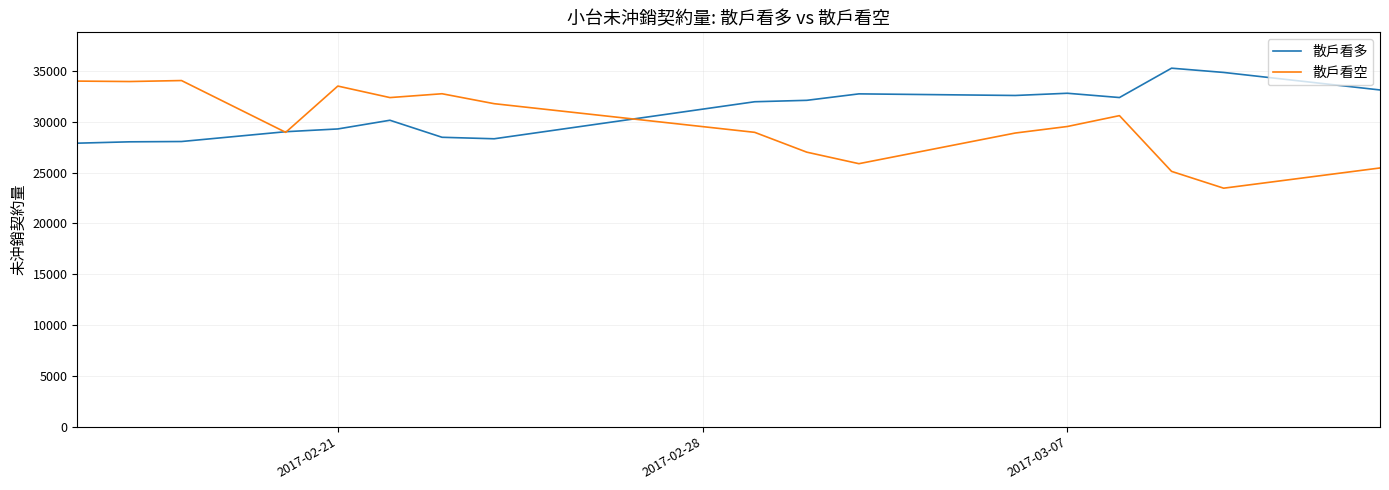

What are all the series names shown in the legend?

散戶看多, 散戶看空